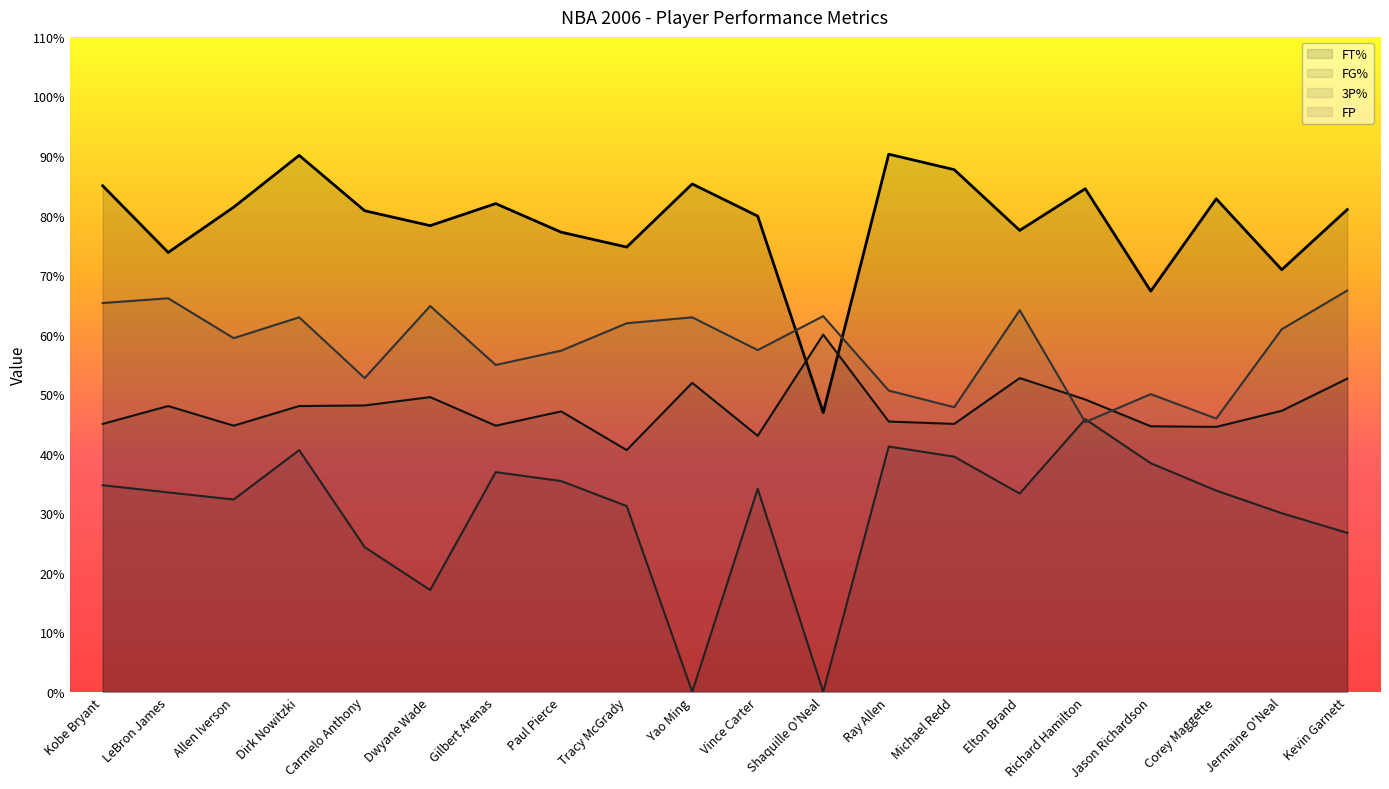

In FG%, how many points are lower than both neighbors (excluding endpoints)?

6